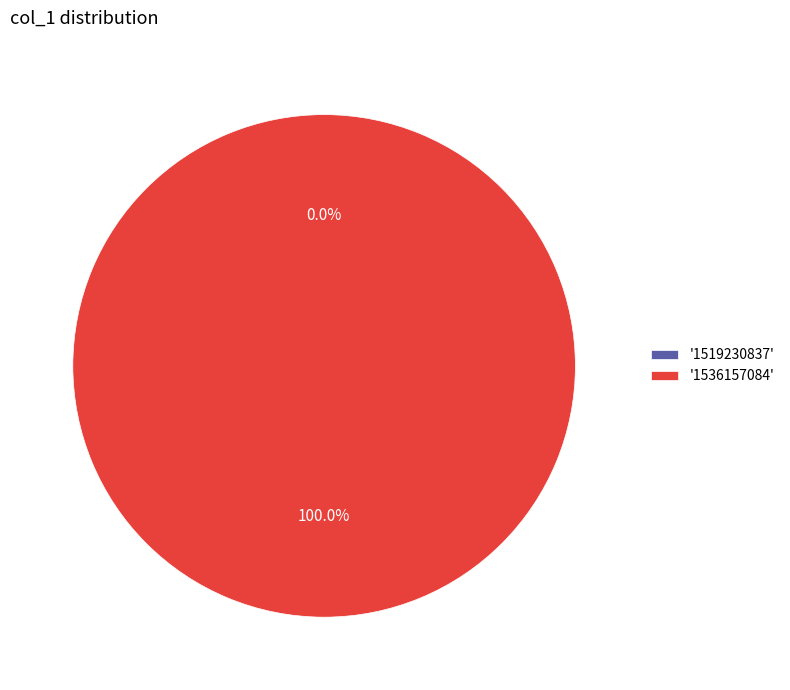

Rank the categories by value from highest to lowest.

1536157084, 1519230837